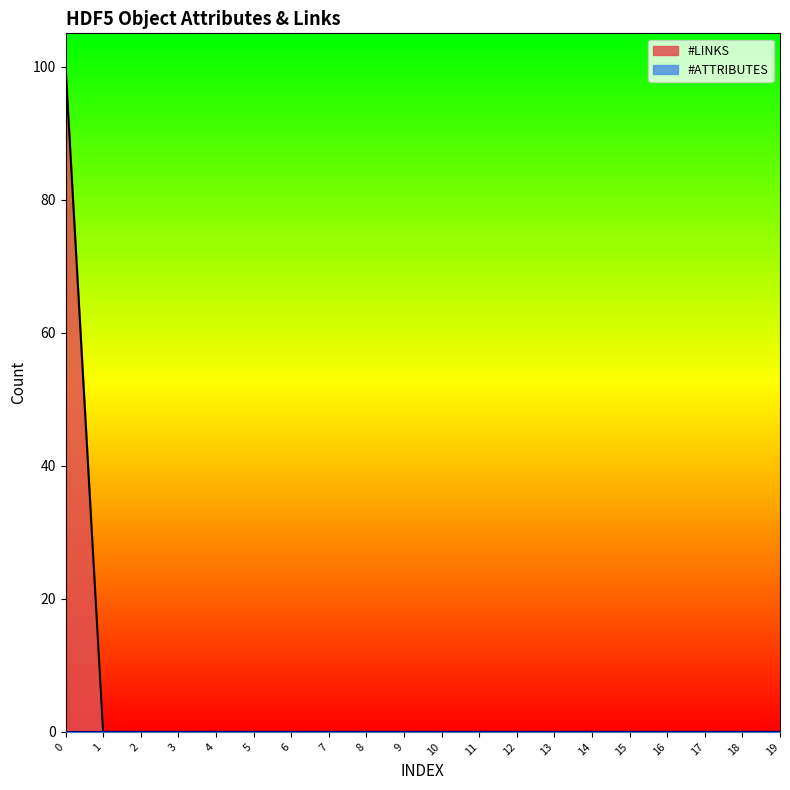

True or false: the data has more than 1 interior local peaks.

False